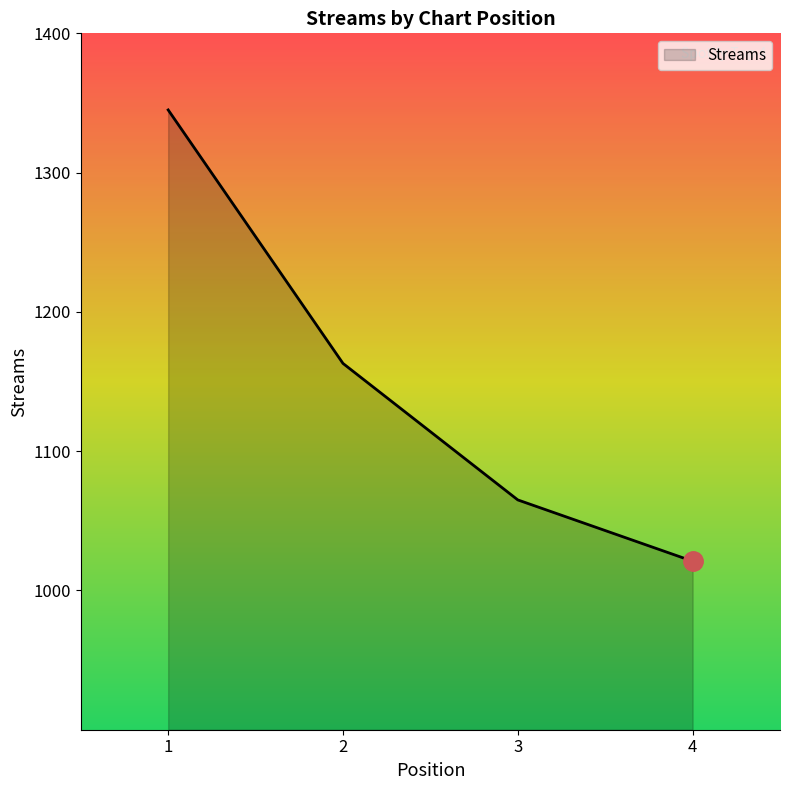

What is the sum of all values?

4594